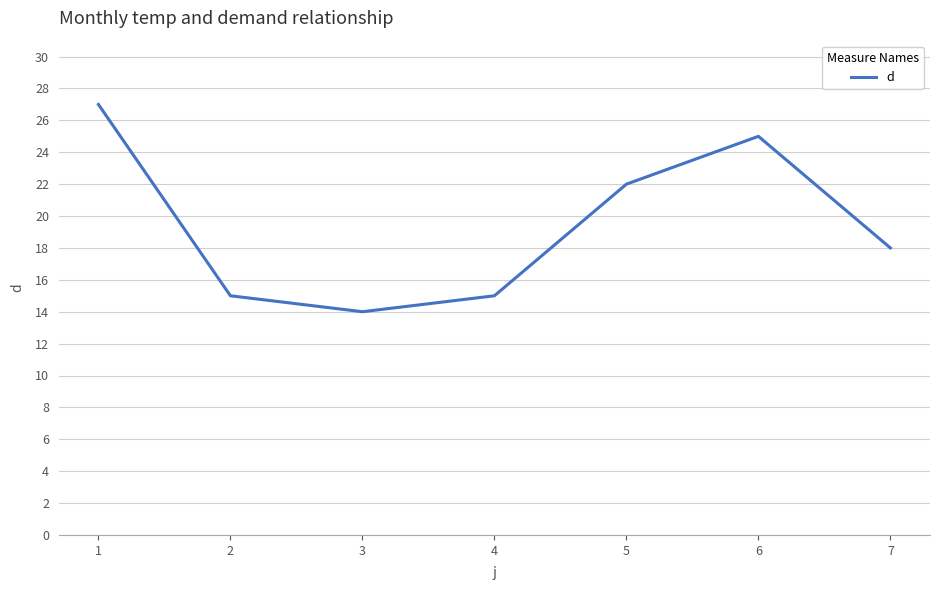

What is the approximate value at 6?

25